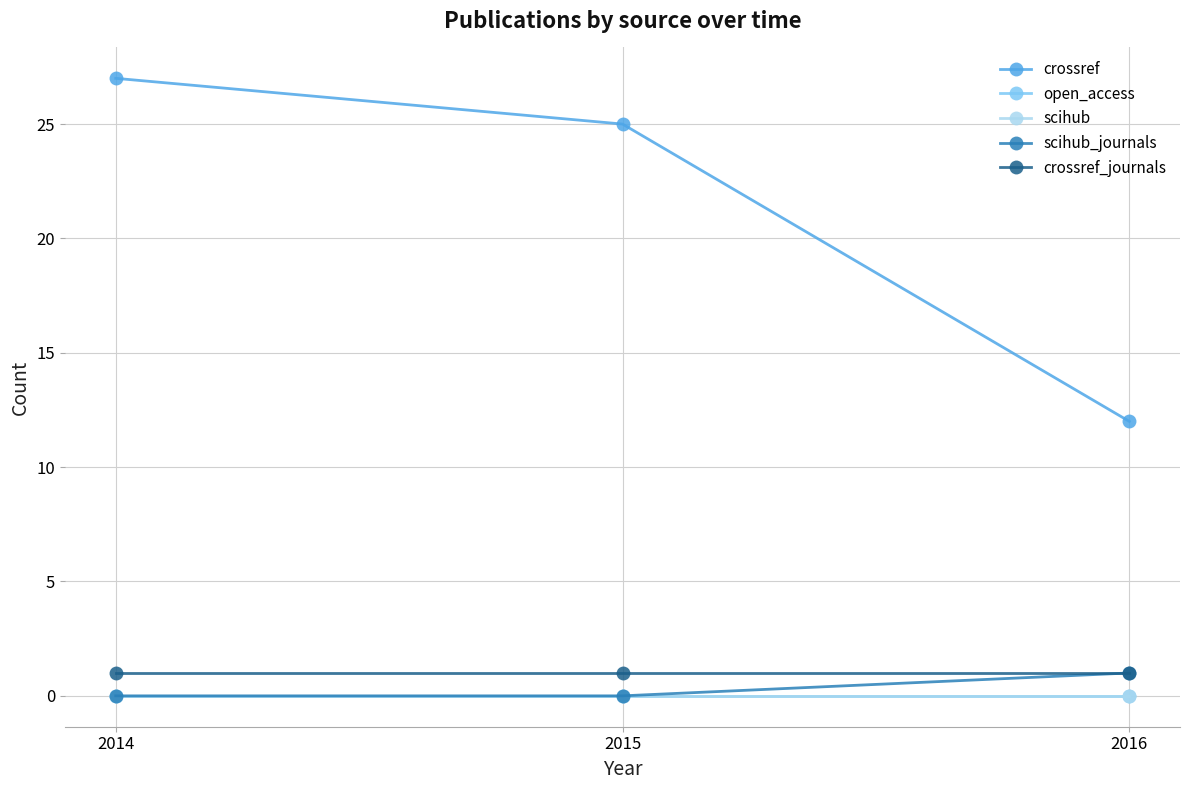

Does the chart have visible grid lines?

Yes